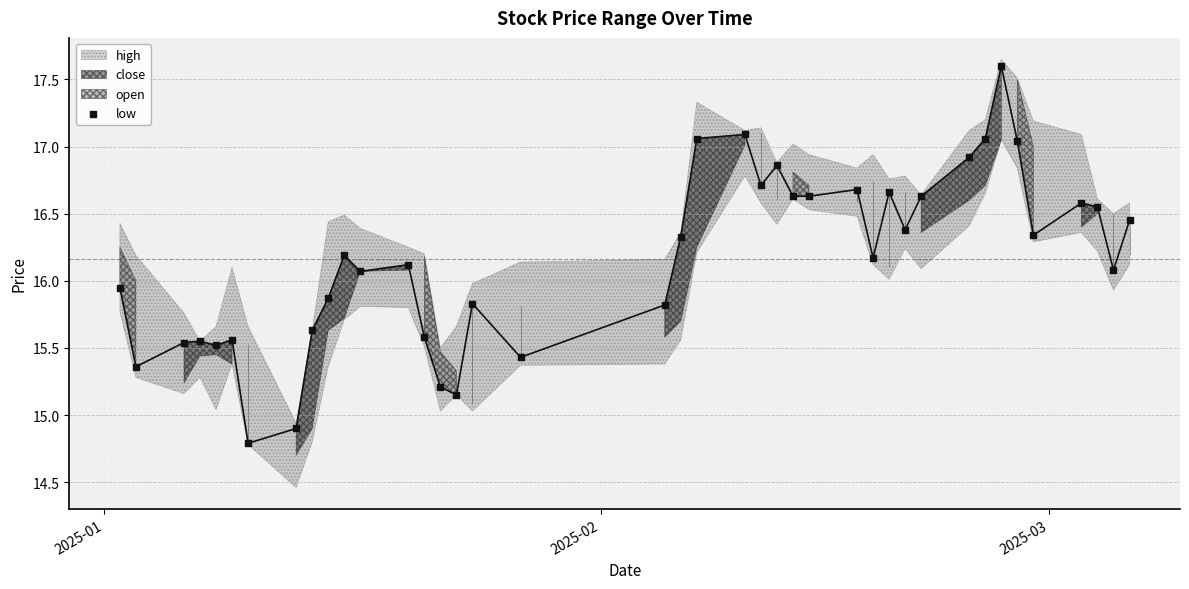

What is the range of X values (max minus min)?

63.0